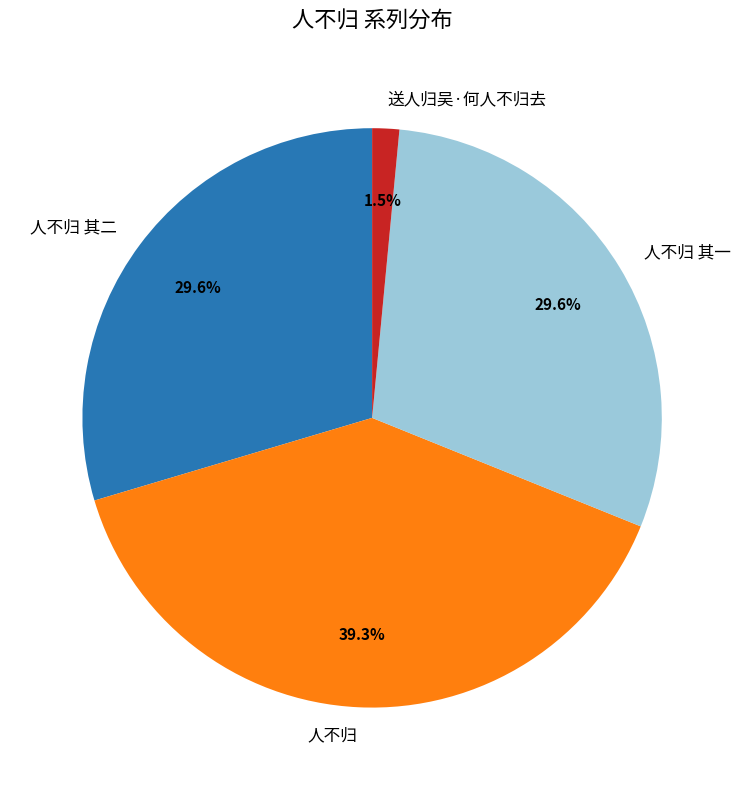

Is it true that 人不归 其一 is 30% of the pie?

True